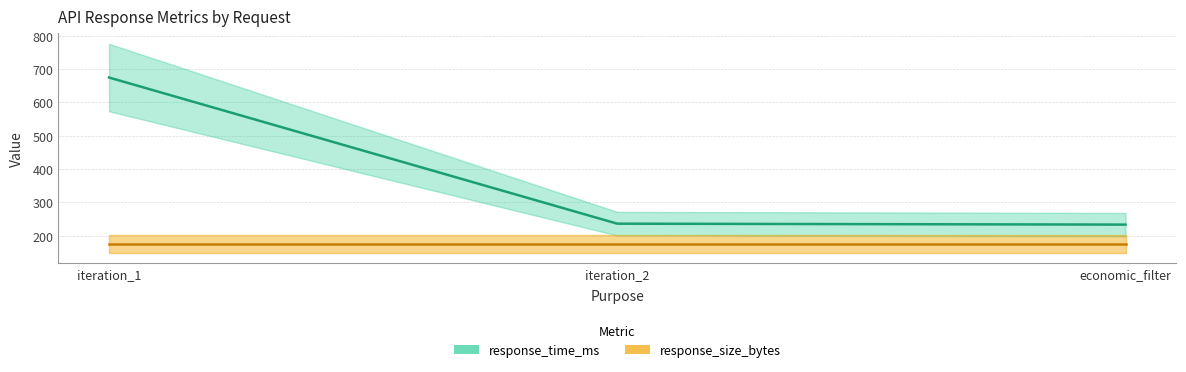

At which category is the sum across all series the highest?

iteration_1